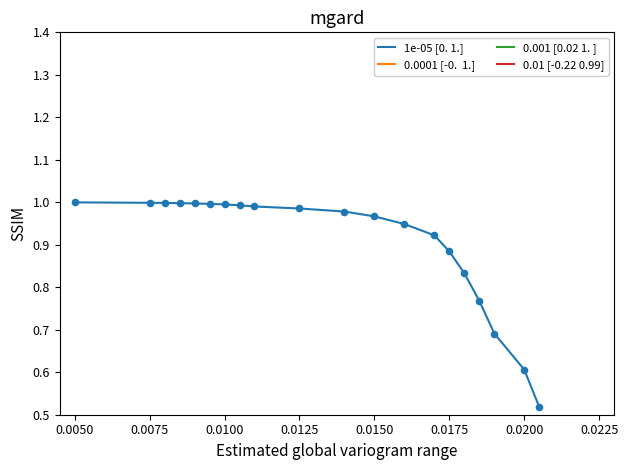

The value of 1e-05 [0. 1.] at 0.0050 is 0.5. True or false?

False